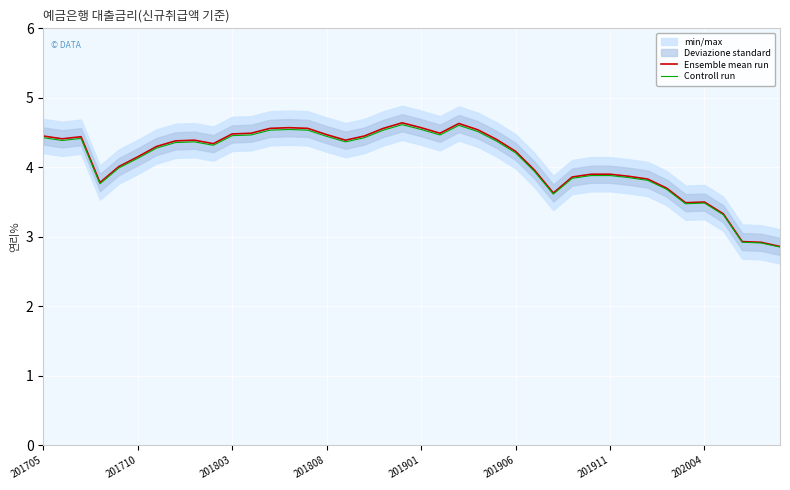

Reading right to left, extract all data points from this chart.

Ensemble mean run: 2.9	2.9	2.9	3.3	3.5	3.5	3.7	3.8	3.9	3.9	3.9	3.9	3.6	4.0	4.2	4.4	4.5	4.6	4.5	4.6	4.6	4.6	4.5	4.4	4.5	4.6	4.6	4.6	4.5	4.5	4.3	4.4	4.4	4.3	4.2	4.0	3.8	4.4	4.4	4.5
Controll run: 2.9	2.9	2.9	3.3	3.5	3.5	3.7	3.8	3.9	3.9	3.9	3.8	3.6	3.9	4.2	4.4	4.5	4.6	4.5	4.5	4.6	4.5	4.4	4.4	4.4	4.5	4.5	4.5	4.5	4.5	4.3	4.4	4.4	4.3	4.1	4.0	3.8	4.4	4.4	4.4